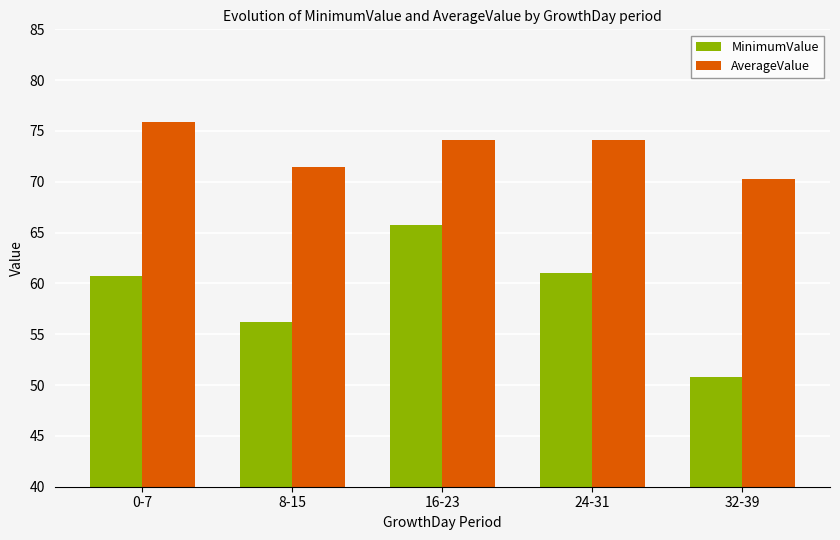

How many data points in AverageValue are less than 74?

2